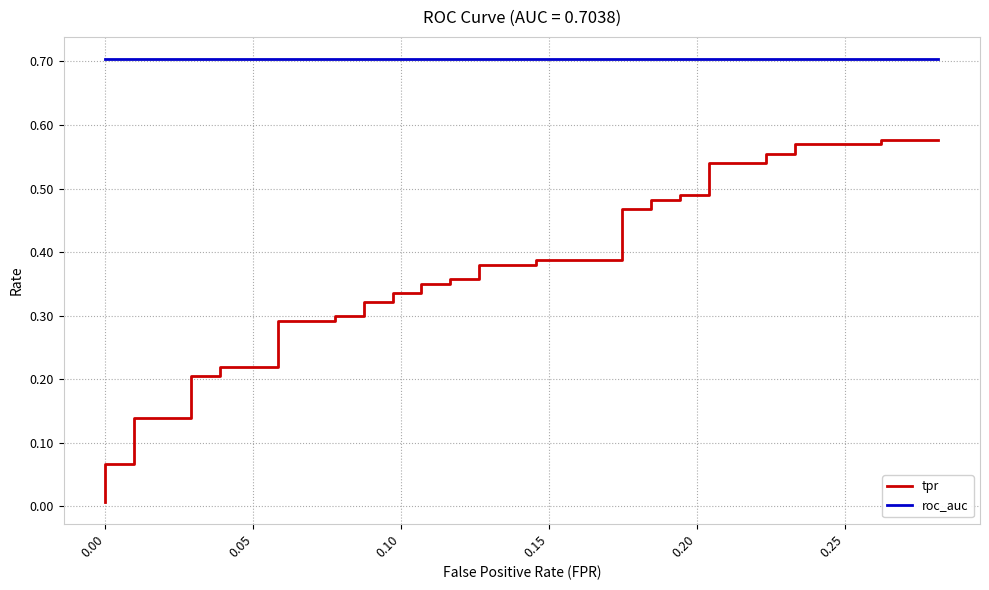

True or false: roc_auc and tpr cross at least once.

False